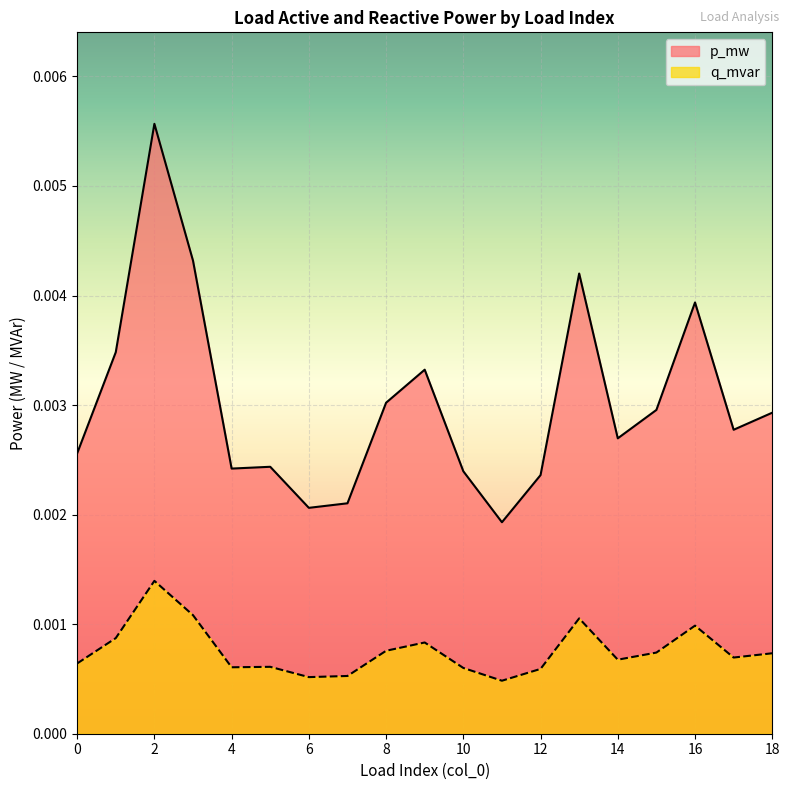

True or false: q_mvar and p_mw intersect in this chart.

False